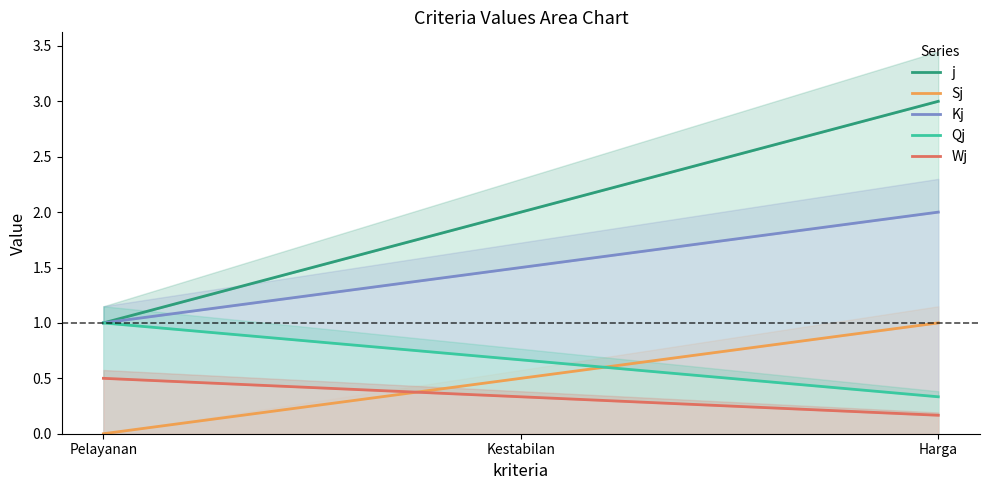

What is the label of the 1st point from the left?

Pelayanan